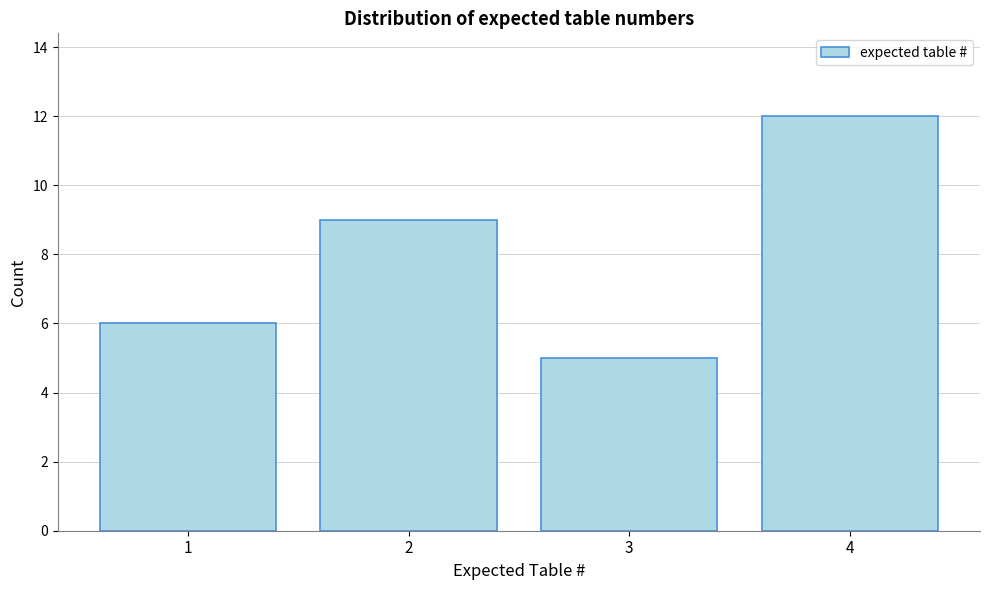

How tall is the bar that spans 0.5 to 1.5 on the x-axis? The values are not printed on the chart, so give them approximately, as read against the axis.

6